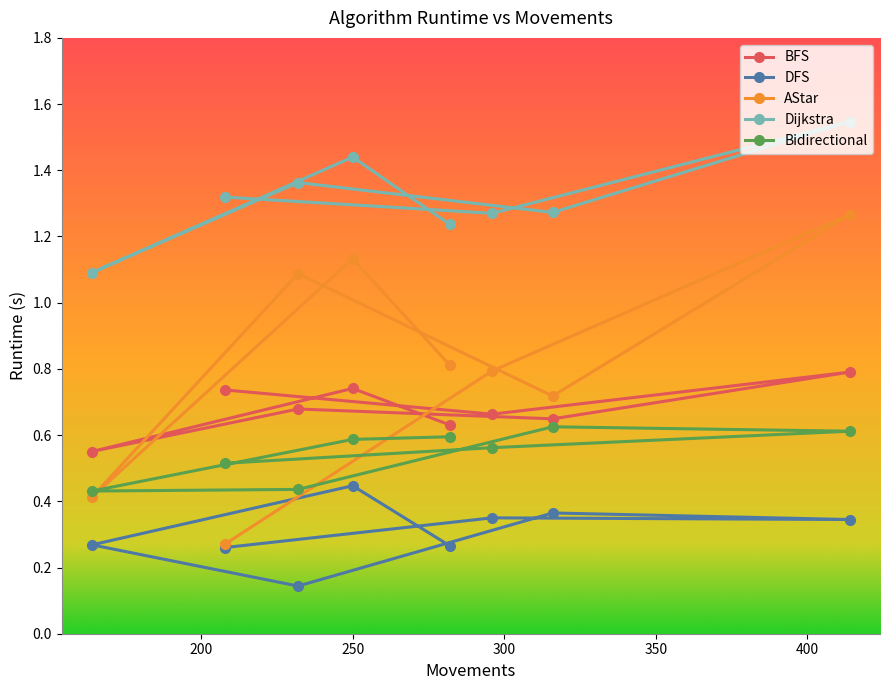

How many data points does each series have?

8